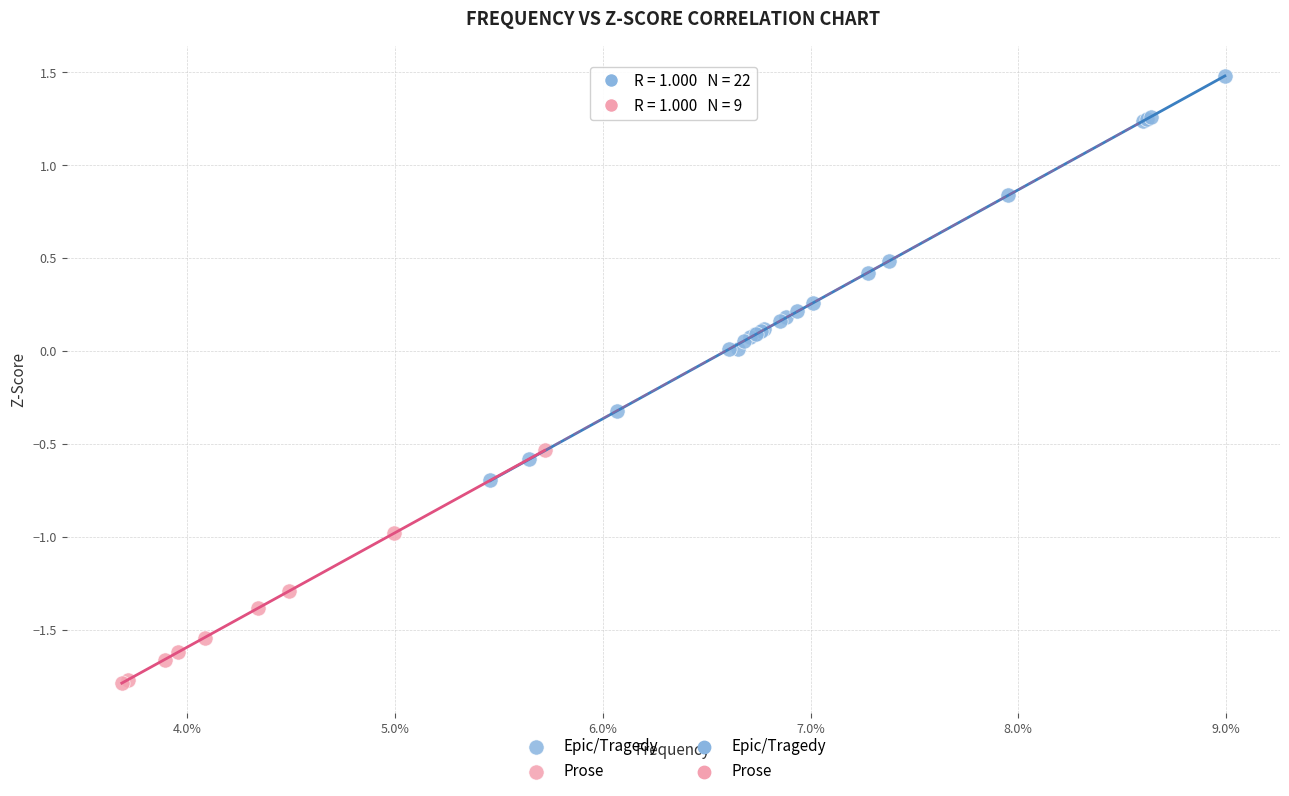

Which series contains the lowest Y value?

Prose